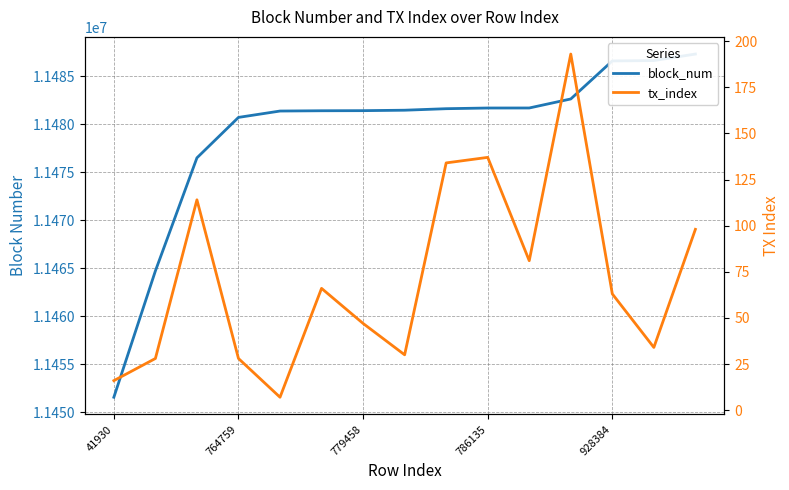

Which label corresponds to the largest value in the chart?

14